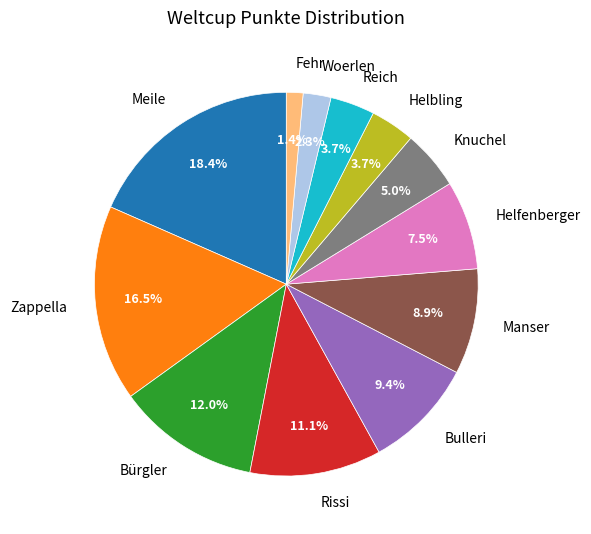

How many segments does this pie chart have?

12